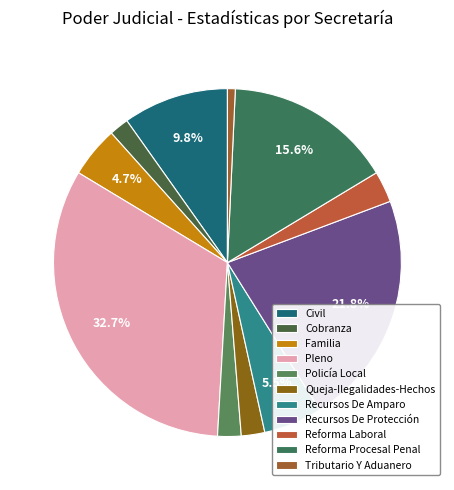

What percentage is the Recursos De Protección slice, to the nearest percent?

22%